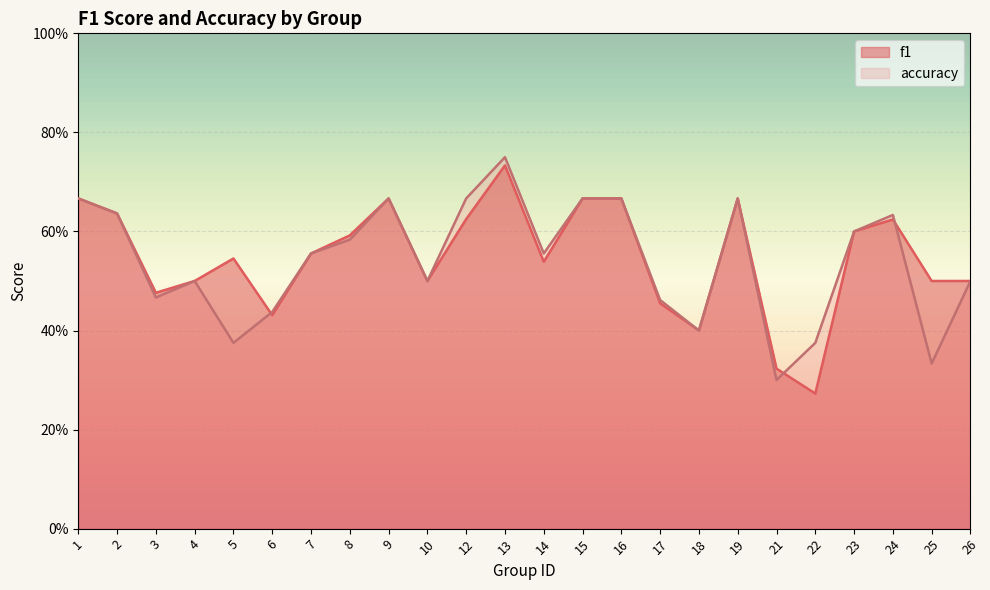

Reading left to right, list all the values displayed in this chart.

f1: 1=0.7	2=0.6	3=0.5	4=0.5	5=0.5	6=0.4	7=0.6	8=0.6	9=0.7	10=0.5	12=0.6	13=0.7	14=0.5	15=0.7	16=0.7	17=0.5	18=0.4	19=0.7	21=0.3	22=0.3	23=0.6	24=0.6	25=0.5	26=0.5
accuracy: 1=0.7	2=0.6	3=0.5	4=0.5	5=0.4	6=0.4	7=0.6	8=0.6	9=0.7	10=0.5	12=0.7	13=0.8	14=0.6	15=0.7	16=0.7	17=0.5	18=0.4	19=0.7	21=0.3	22=0.4	23=0.6	24=0.6	25=0.3	26=0.5